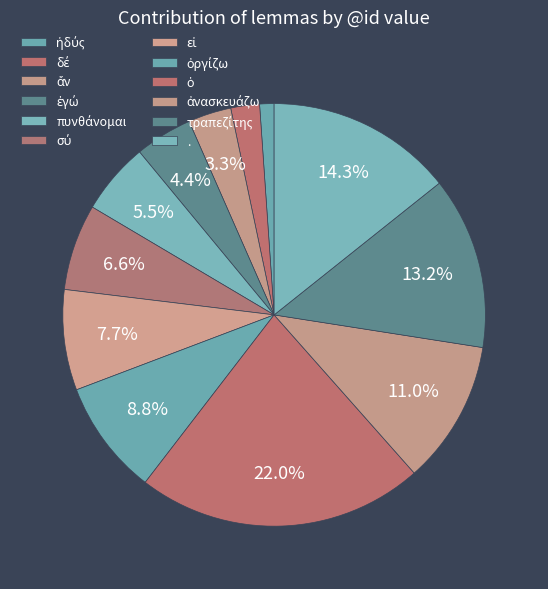

Count the number of slices in the pie.

12